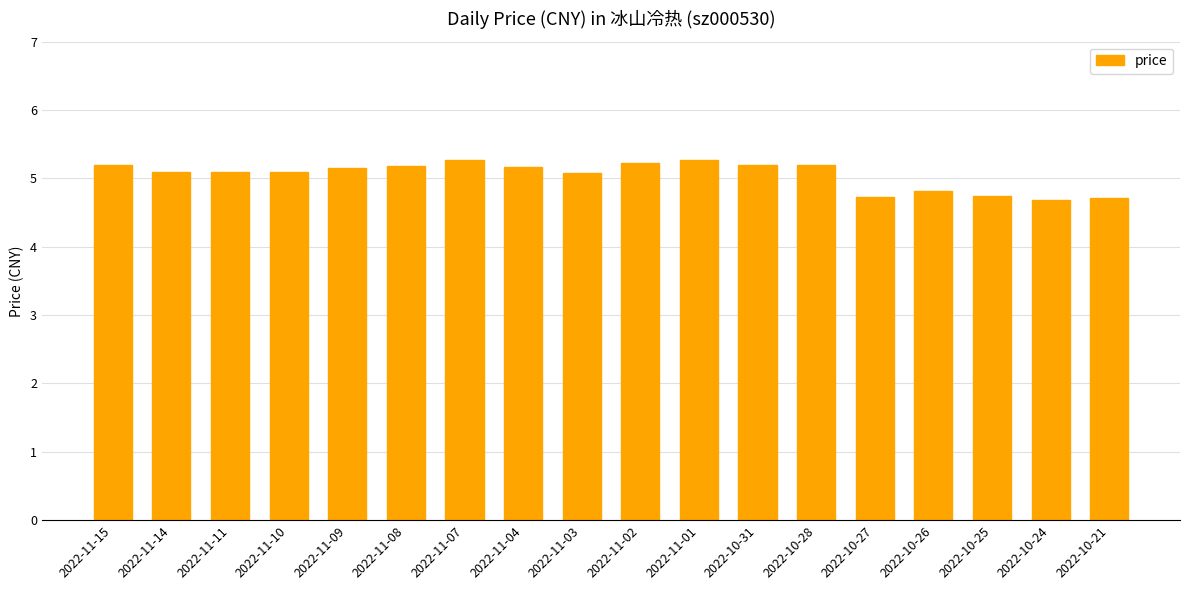

Which has a higher value, 2022-11-07 or 2022-11-03?

2022-11-07